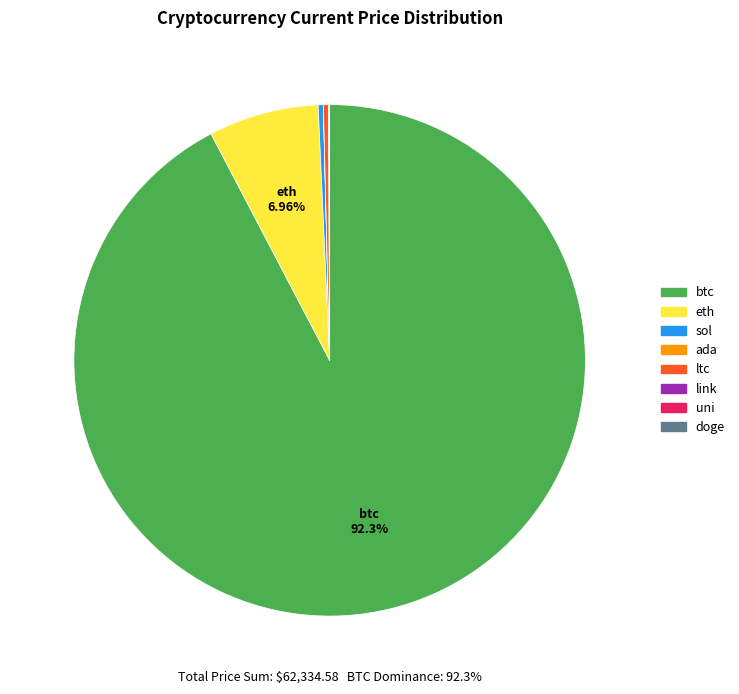

What is the majority slice?

btc